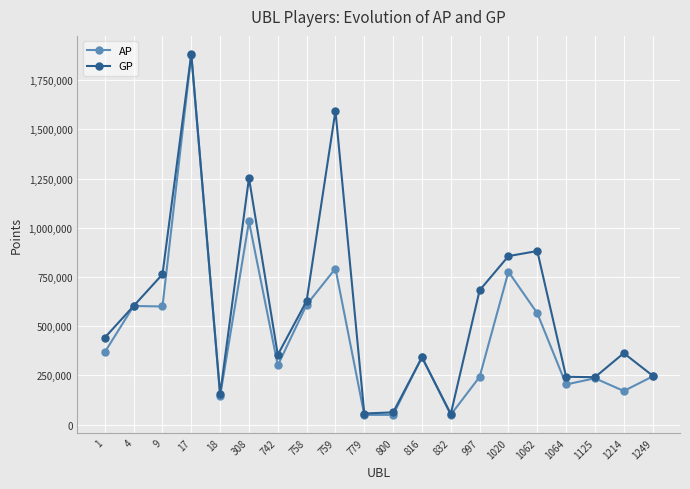

Read the AP value at 997, to the nearest 50.

242250